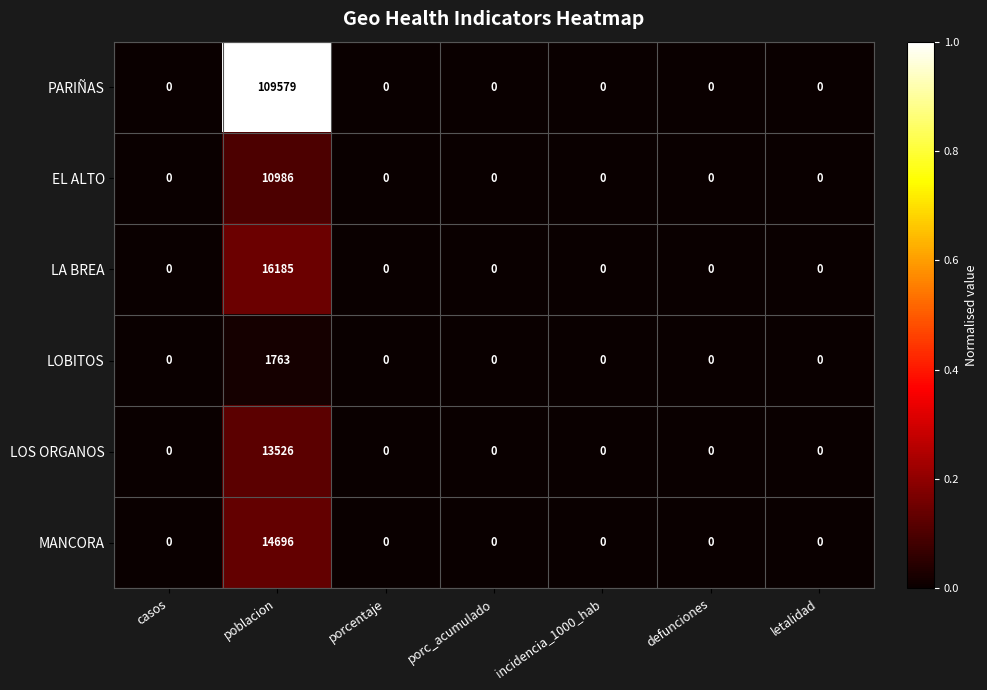

The value of LOS ORGANOS at casos is 0. True or false?

True